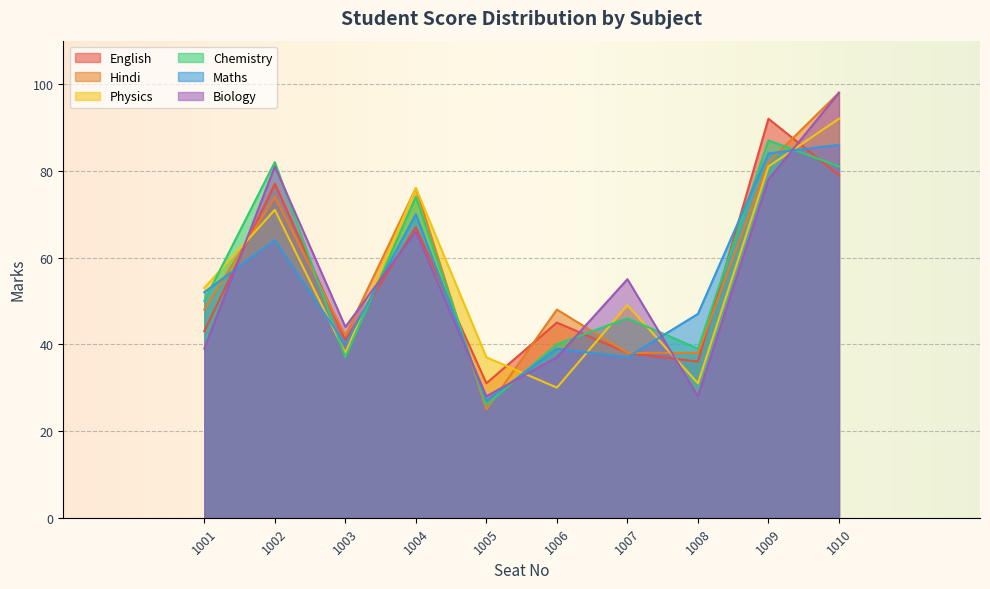

How many times do Biology and Hindi cross each other?

6